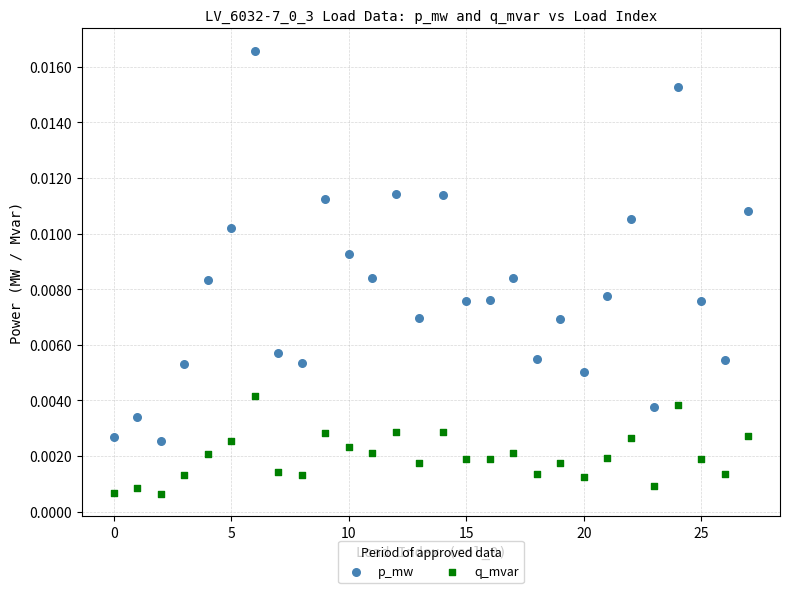

Which series has the widest spread of Y values?

p_mw